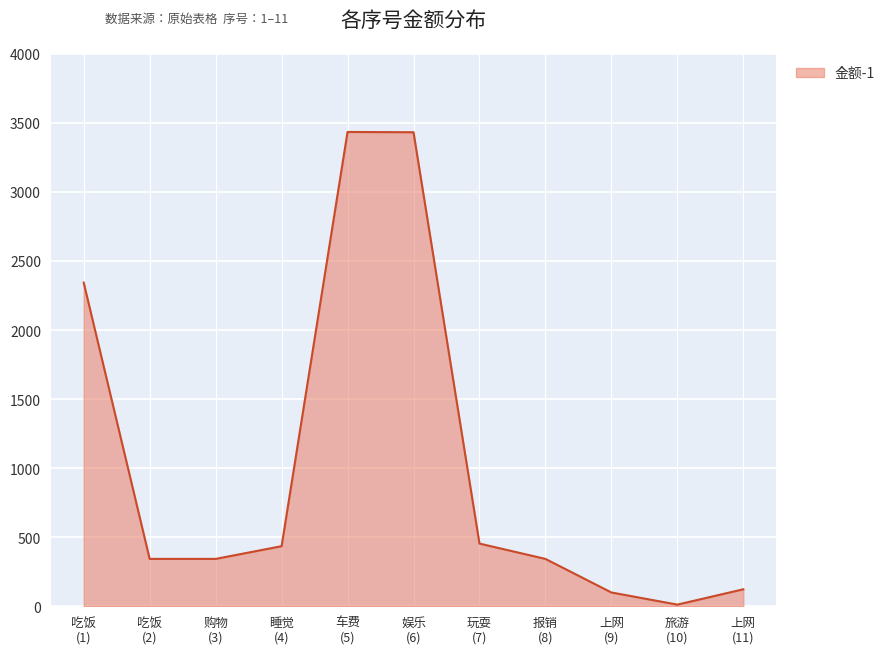

What is the average value?

1033